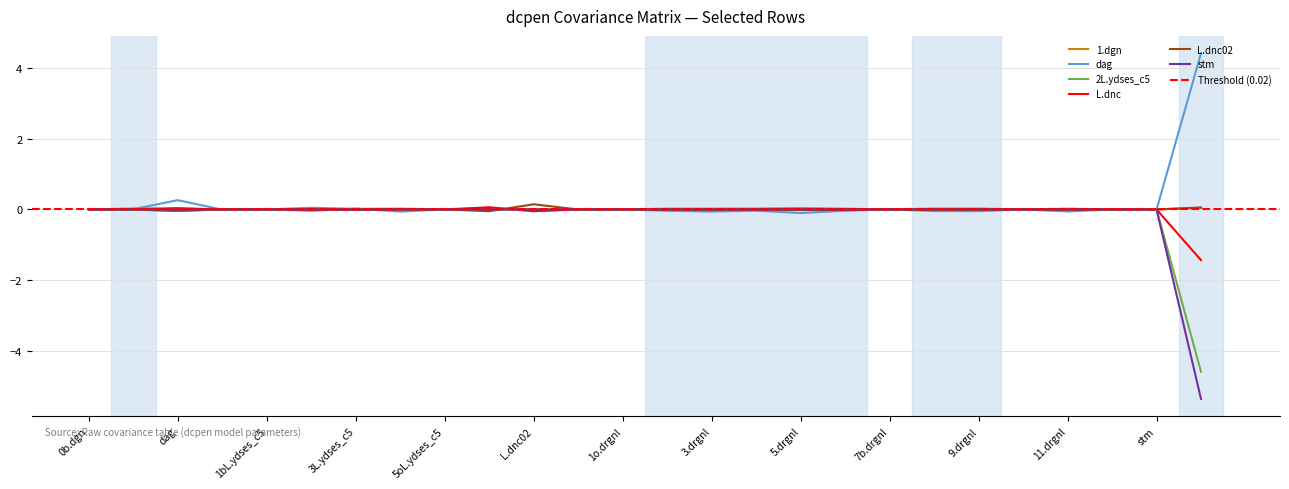

What position from the left is 5.drgnl?

17